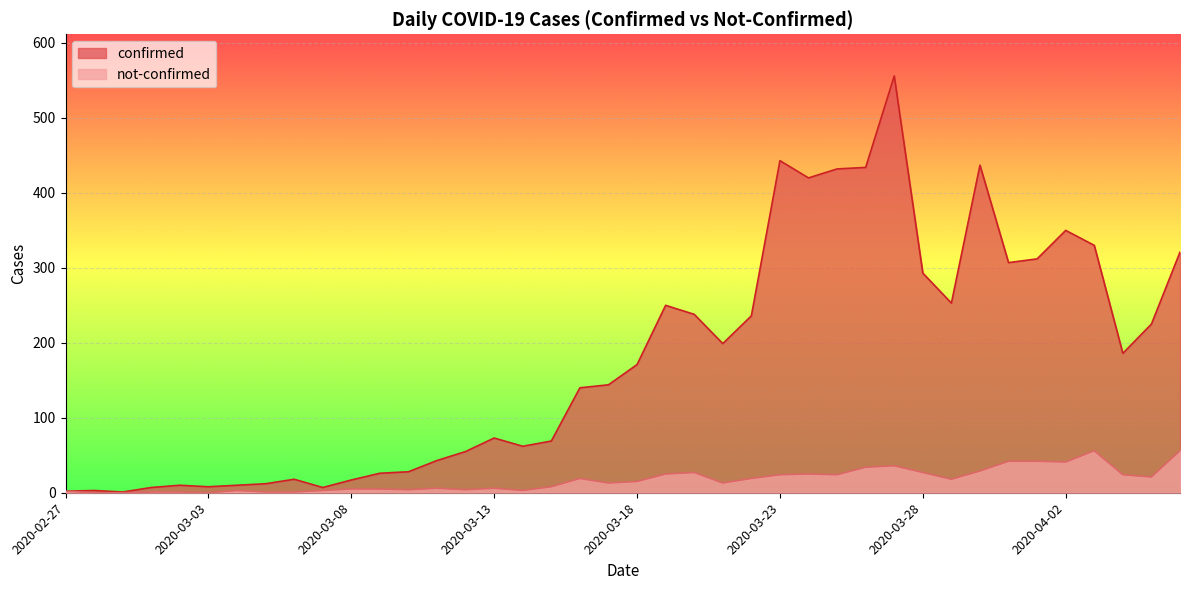

What is the label of the 15th point from the right?

2020-03-23